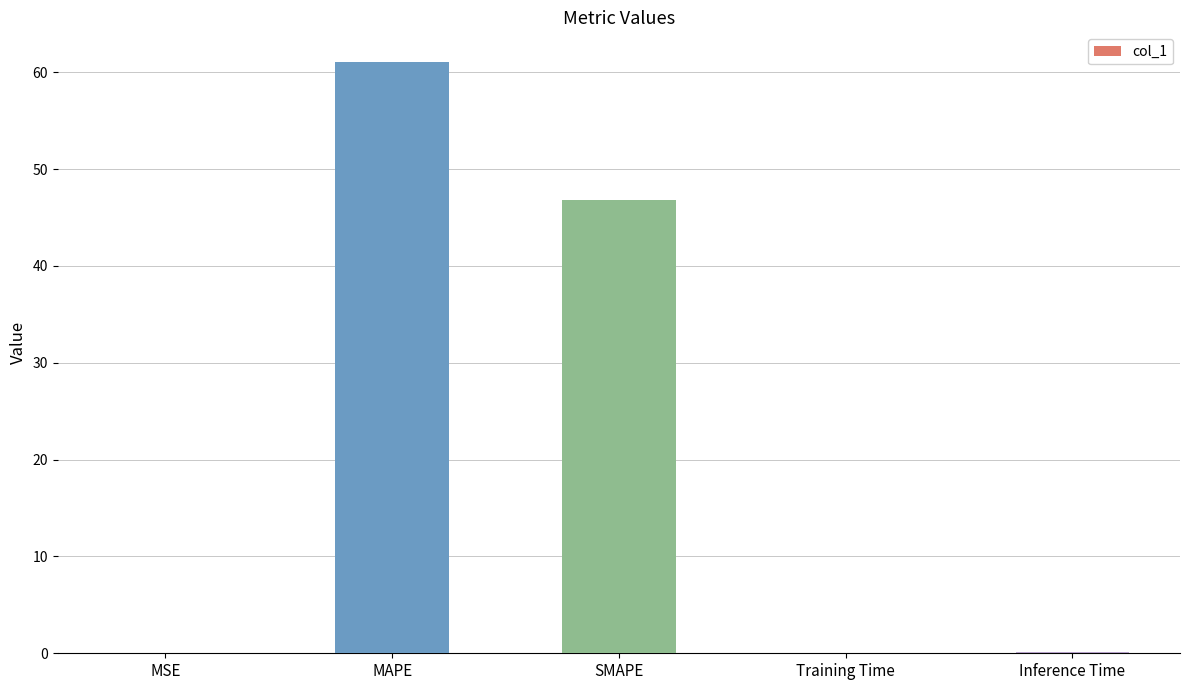

Which has a higher value, Inference Time or MAPE?

MAPE